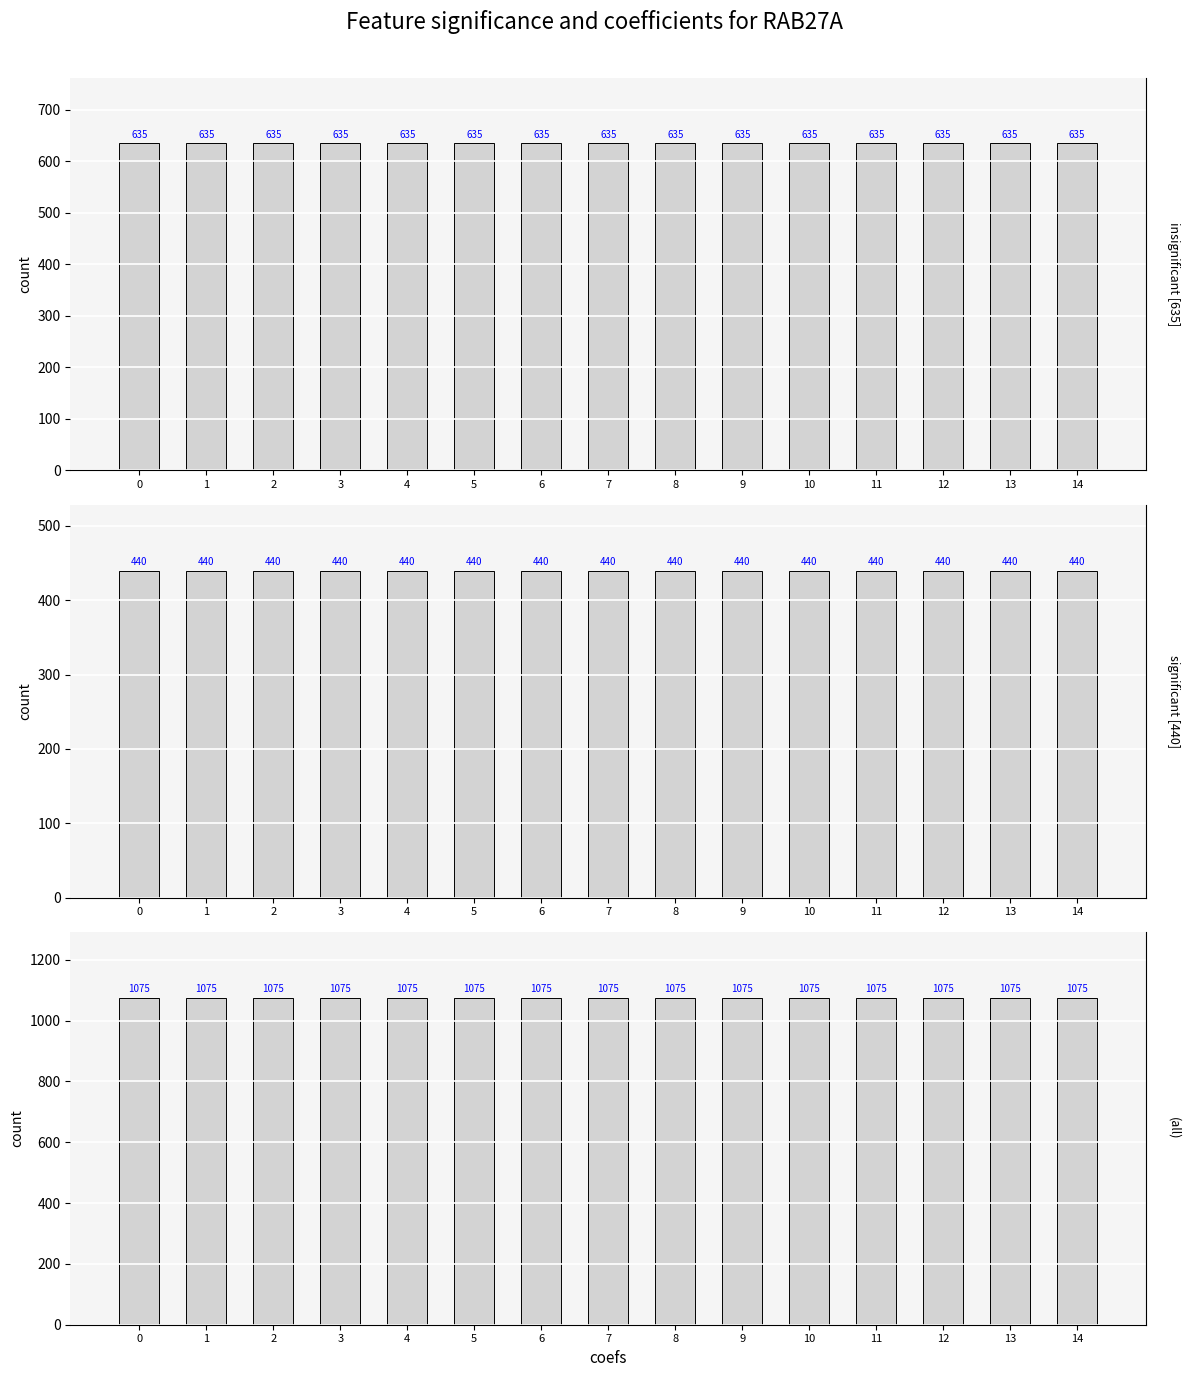

Between 7 and 6, which is larger?

7